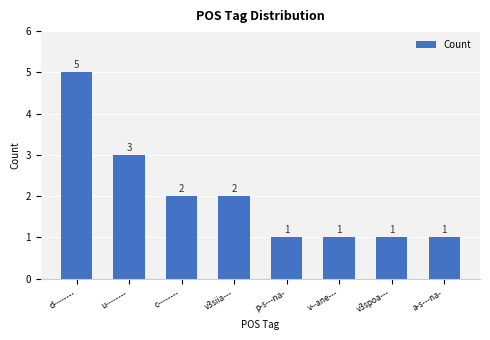

What is the difference between the values at c-------- and a-s---na-?

1